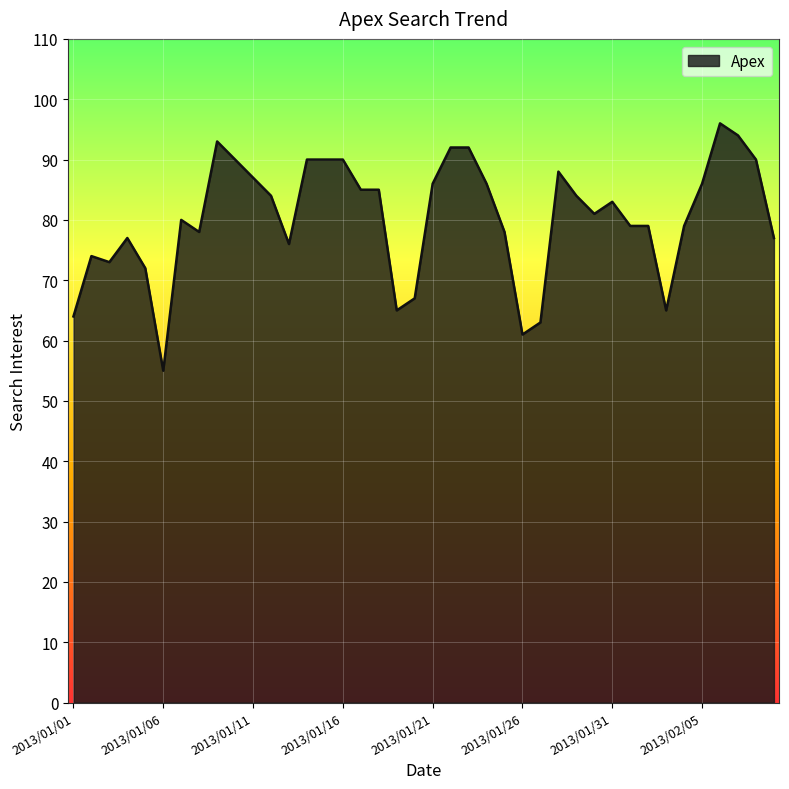

What is the smallest value displayed?

55